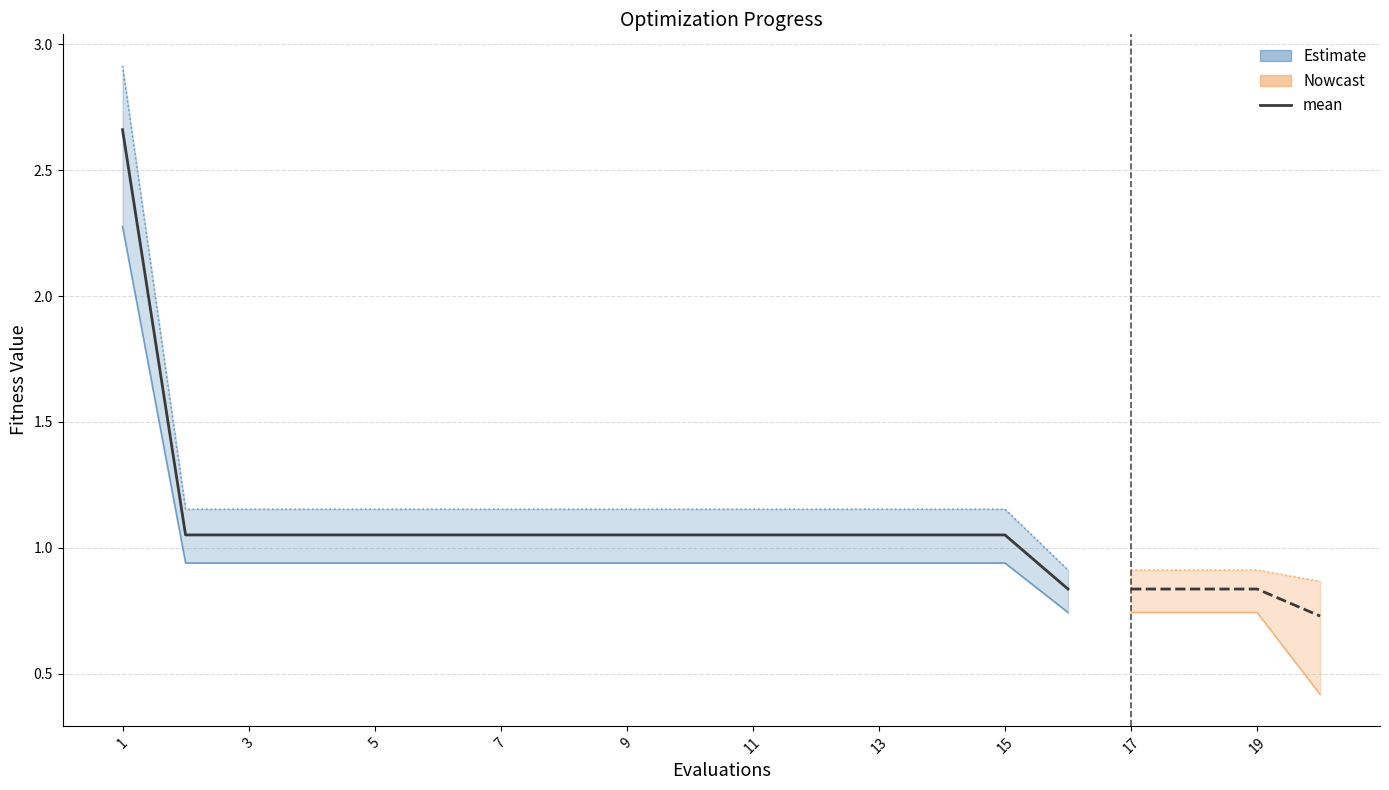

Is this an area chart (filled region under the line)?

No